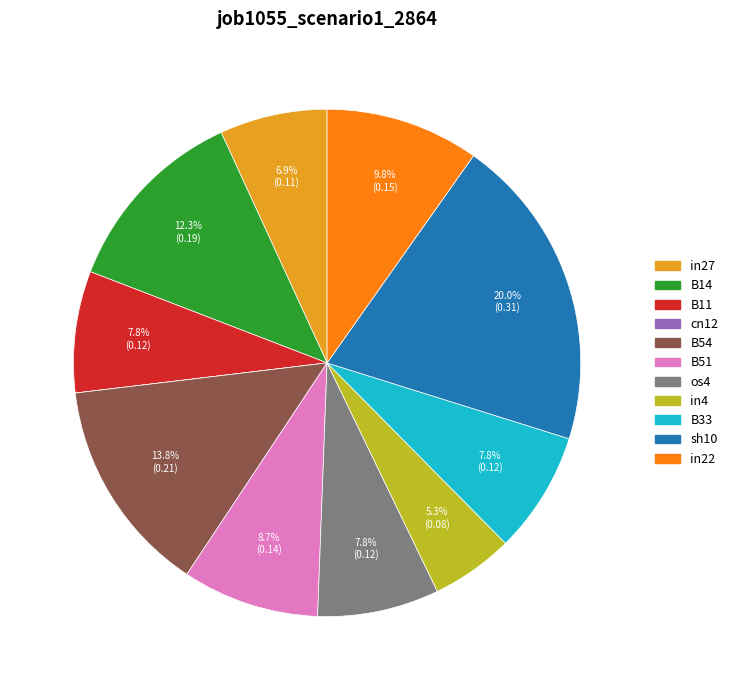

What percentage is the B11 slice, to the nearest percent?

8%